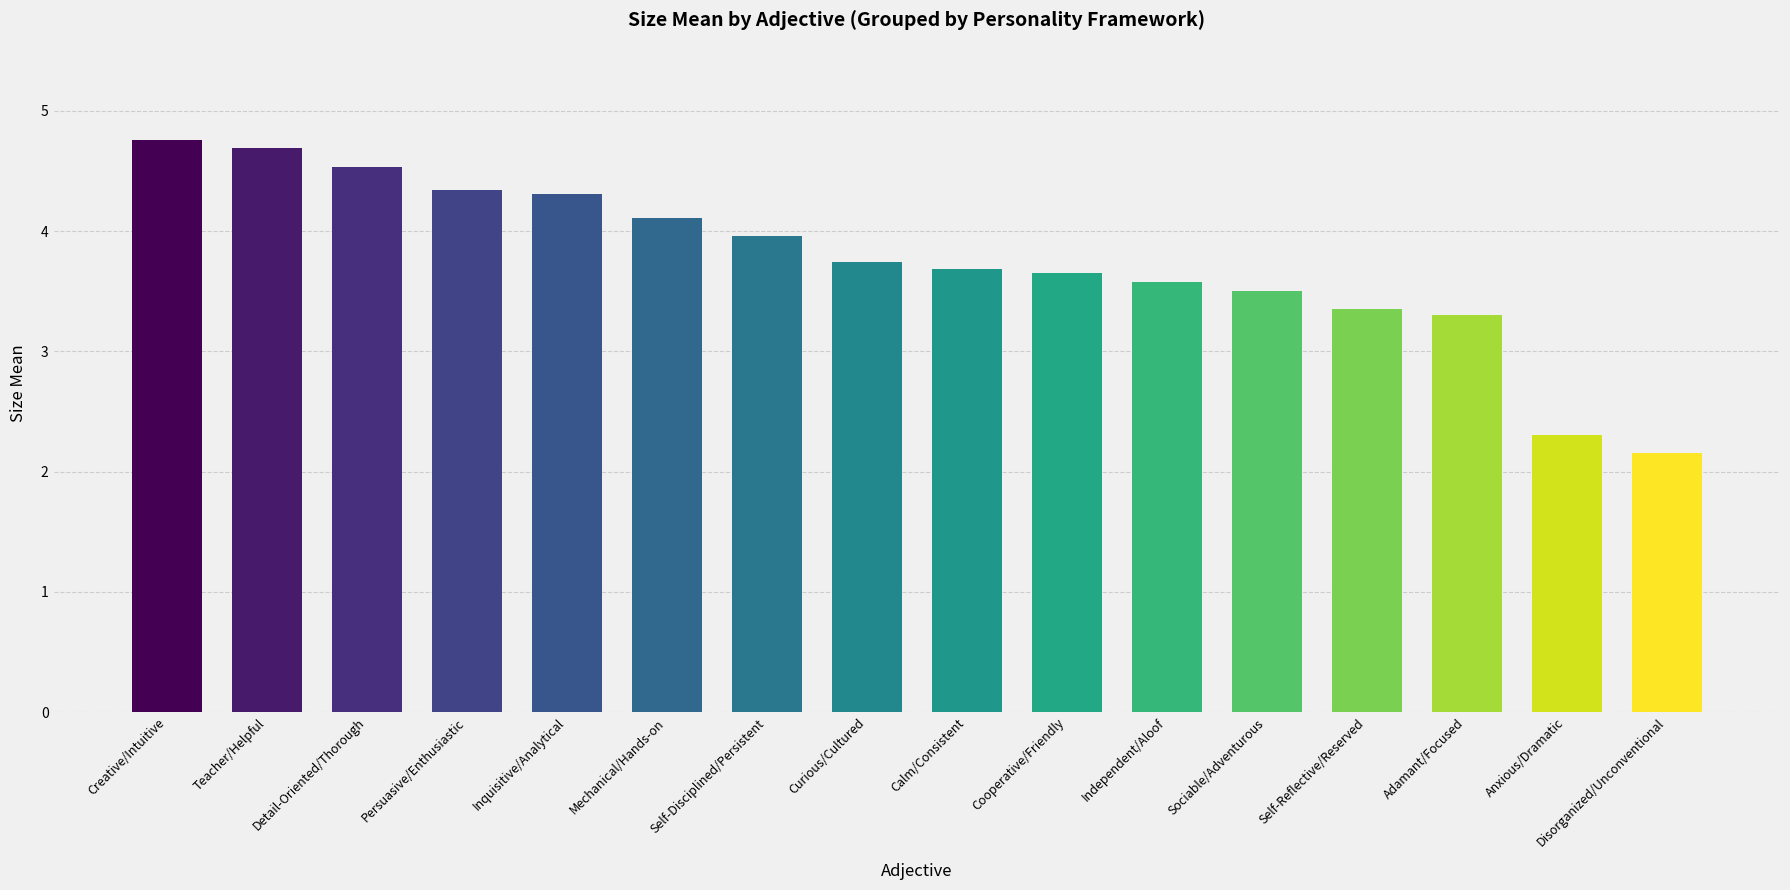

True or false: the data shows 1.7 at Teacher/Helpful.

False